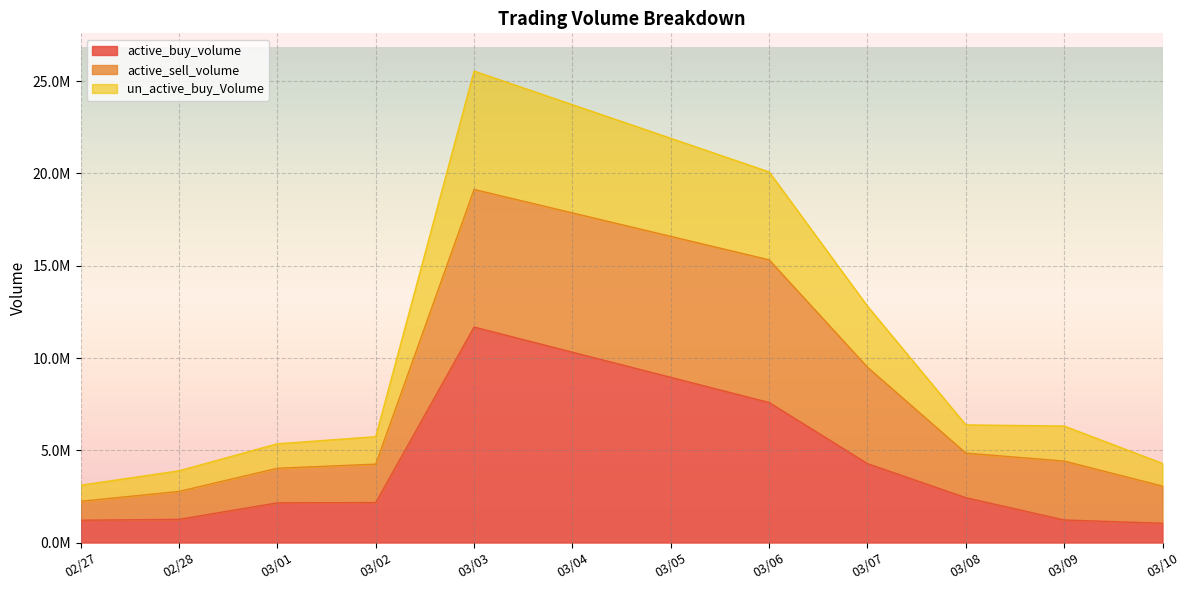

What are all the series names shown in the legend?

active_buy_volume, active_sell_volume, un_active_buy_Volume